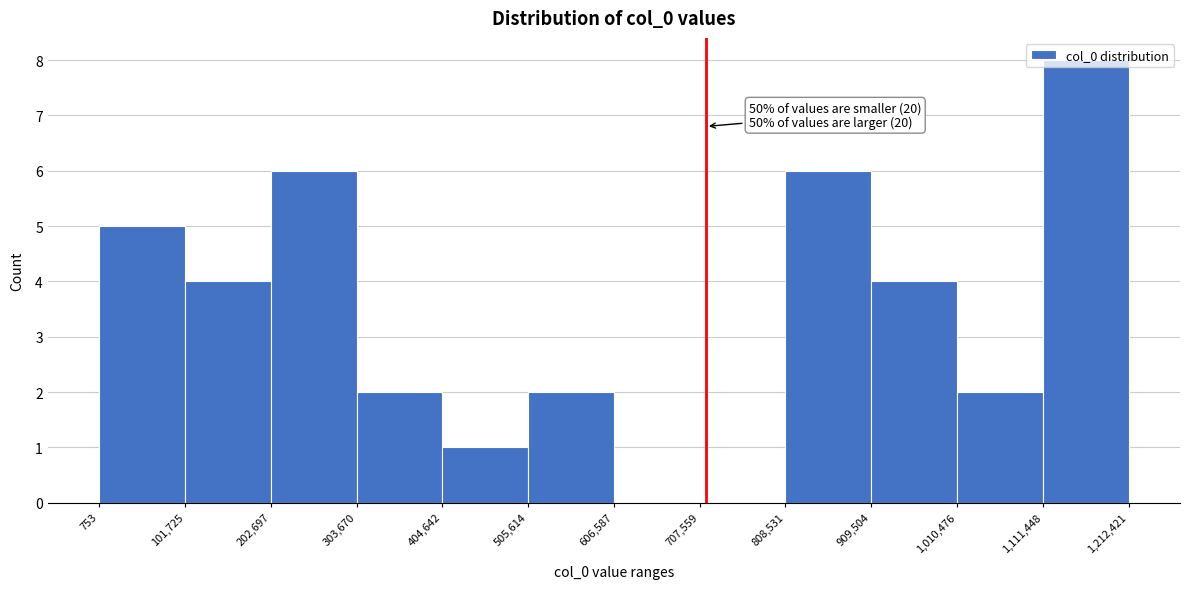

Which range on the x-axis has the tallest bar?

1,111,448 to 1,212,421